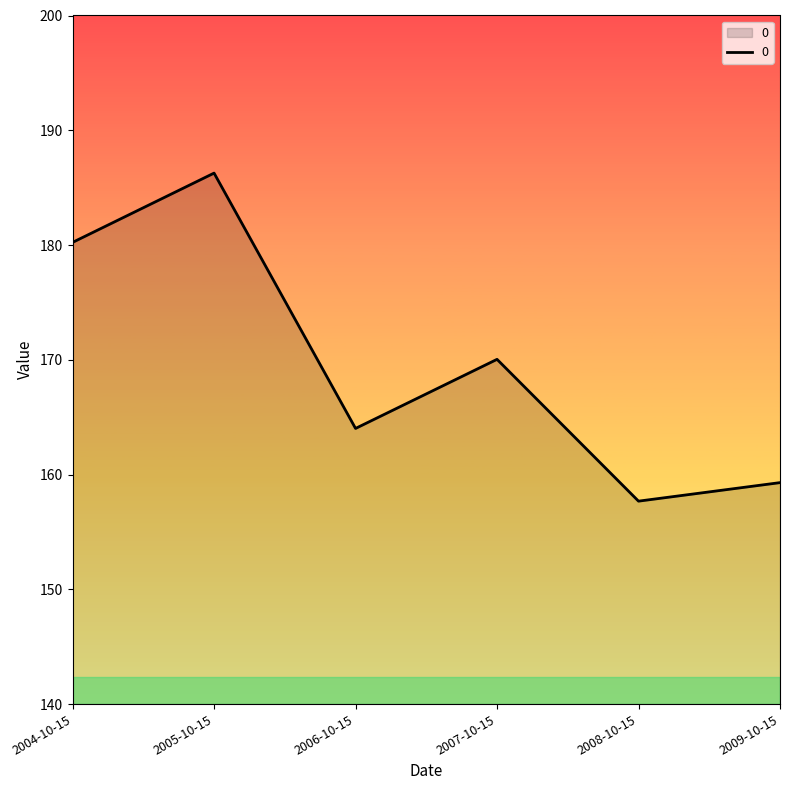

Reading left to right, what are all the values shown in this chart?

180.2	186.3	164.0	170.0	157.7	159.3